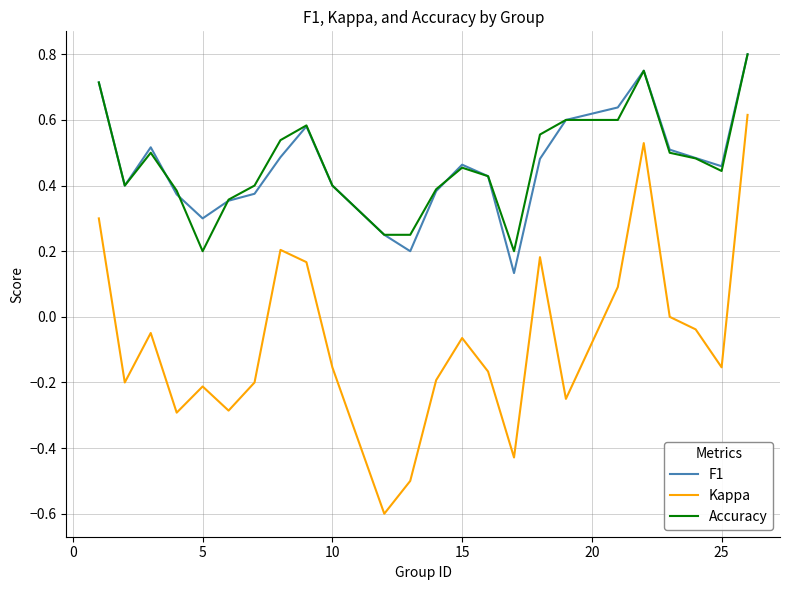

True or false: Kappa and F1 cross at least once.

False